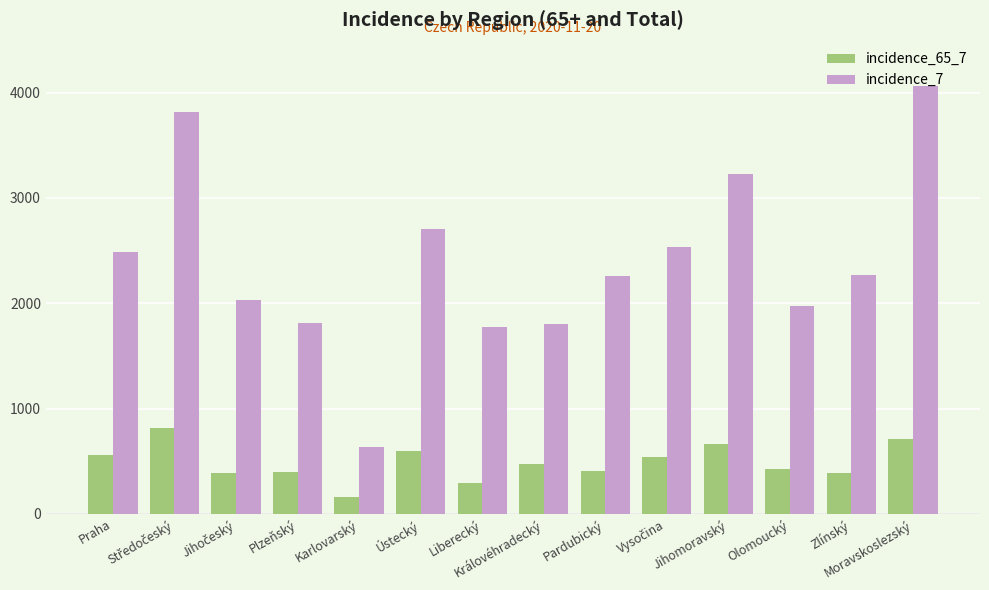

The incidence_65_7 series shows 474 at Královéhradecký. True or false?

True